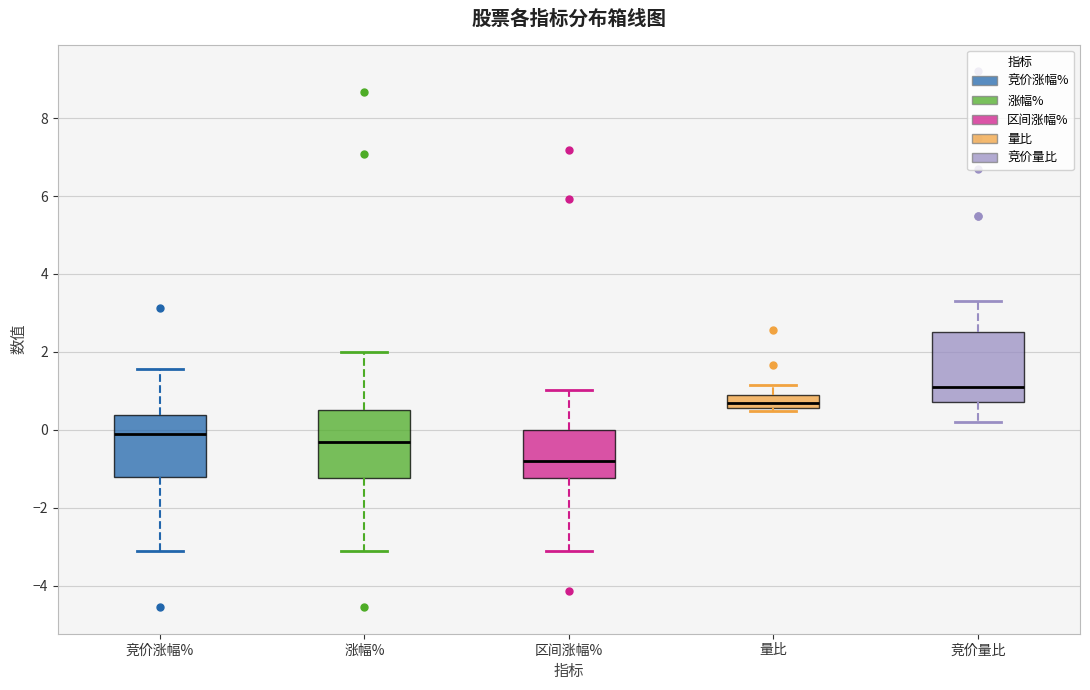

Where is the lower edge of the box for 竞价量比 on the y-axis? The values are not printed on the chart, so give them approximately, as read against the axis.

0.8